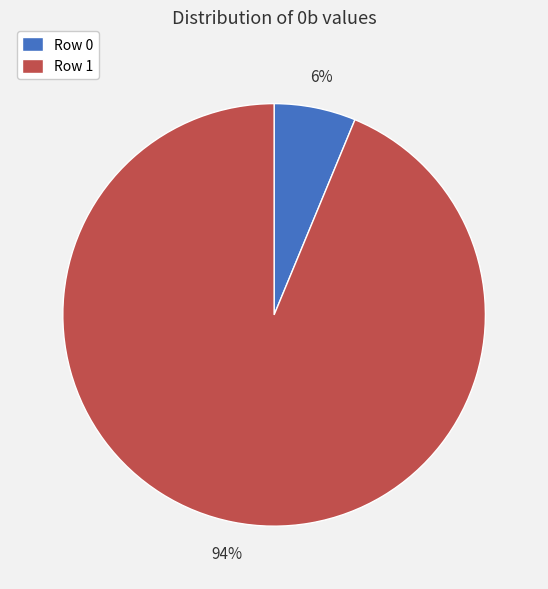

To the nearest percent, what is the combined percentage of Row 0 and Row 1?

100%